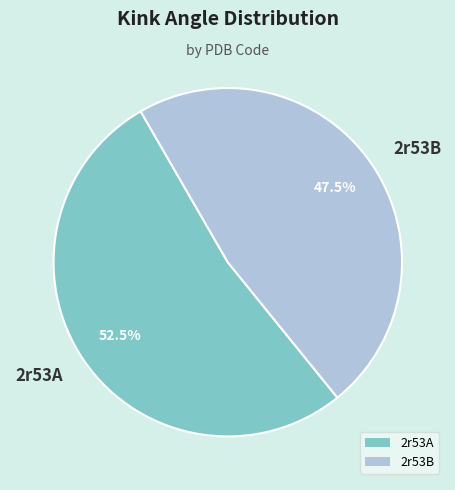

What percentage do 2r53A and 2r53B together represent?

100.0%